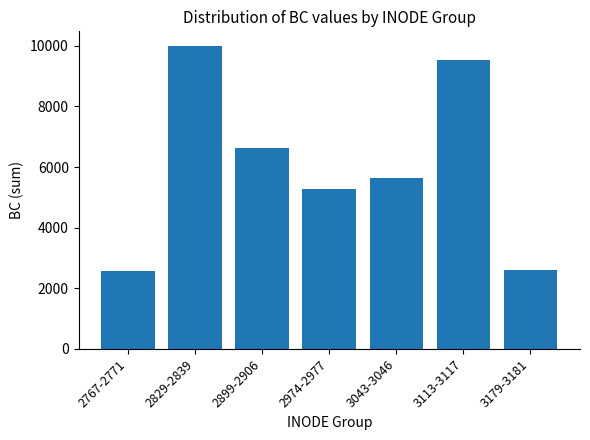

What is the greatest value displayed?

9980.3